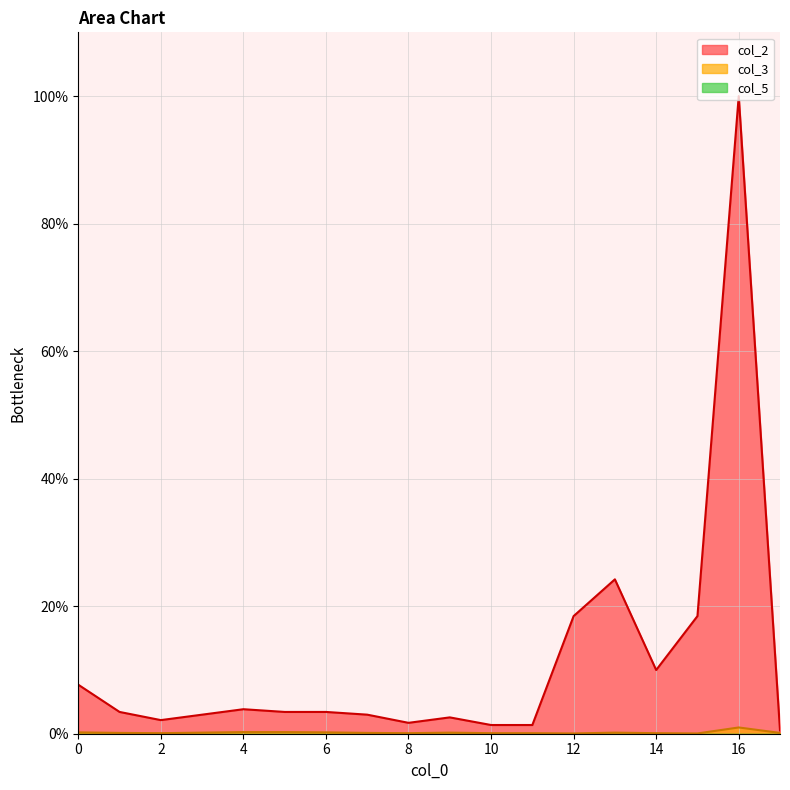

At which label is col_2 closest to 50?

13